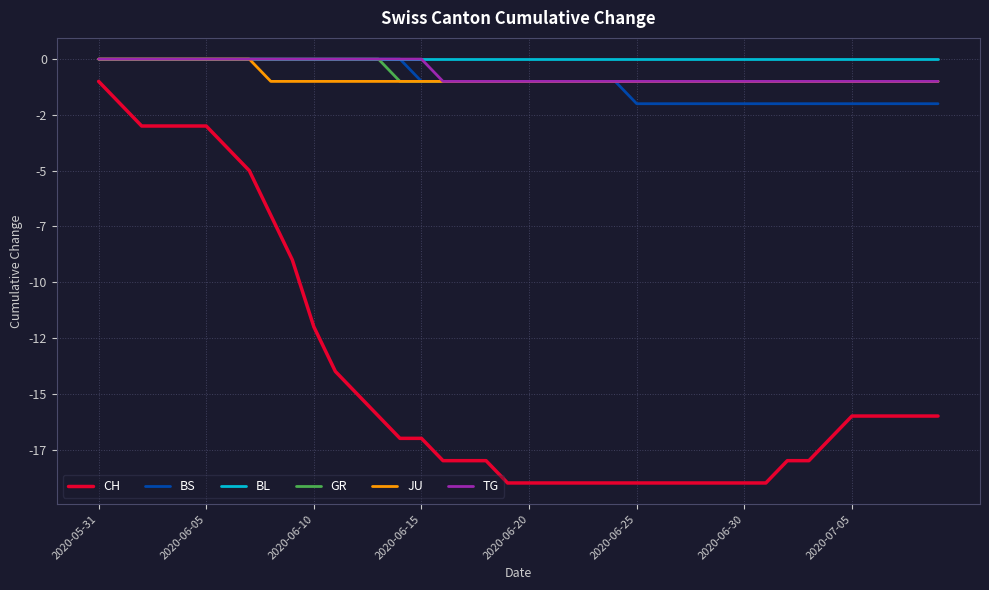

Does the chart have visible grid lines?

Yes